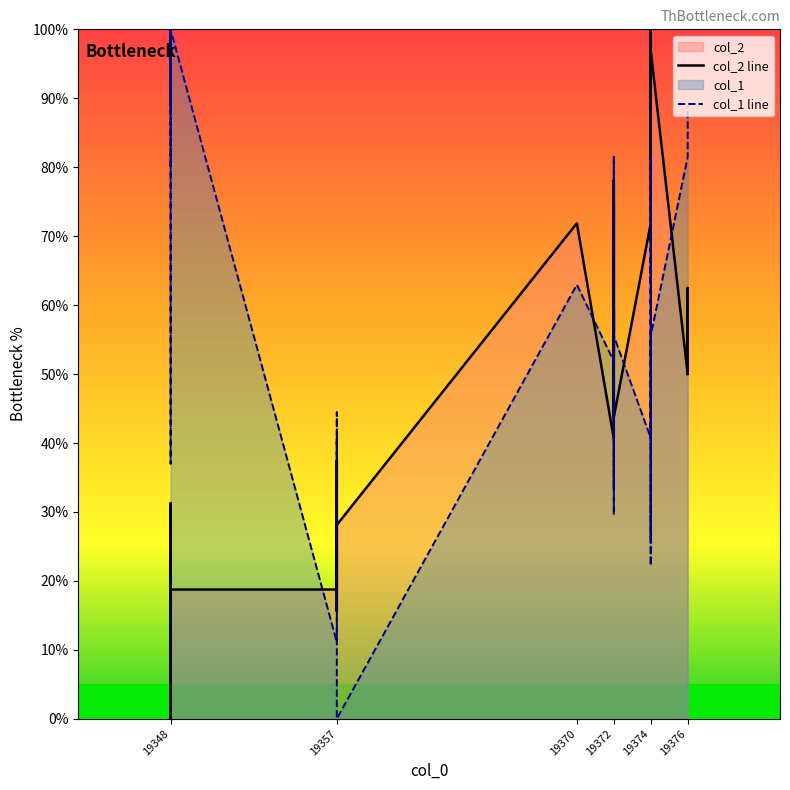

What is the maximum value for col_1?

100.0